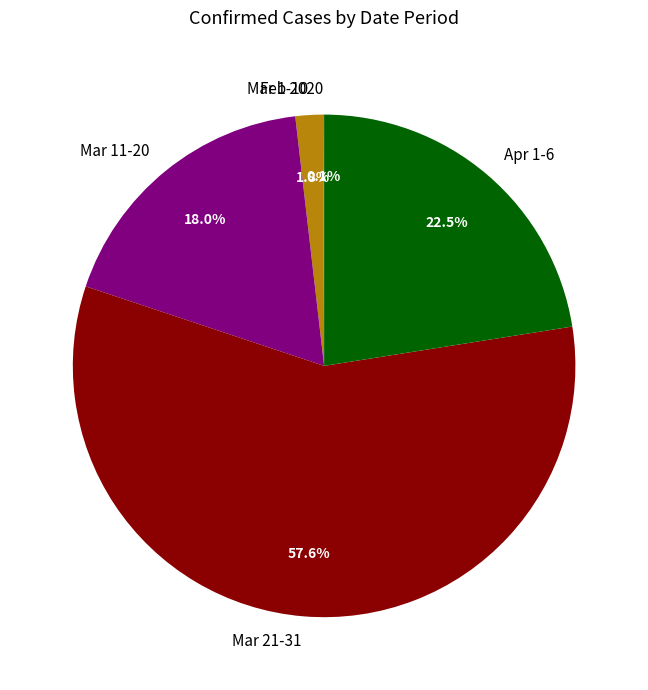

Is there any slice that represents more than half of the pie?

Yes